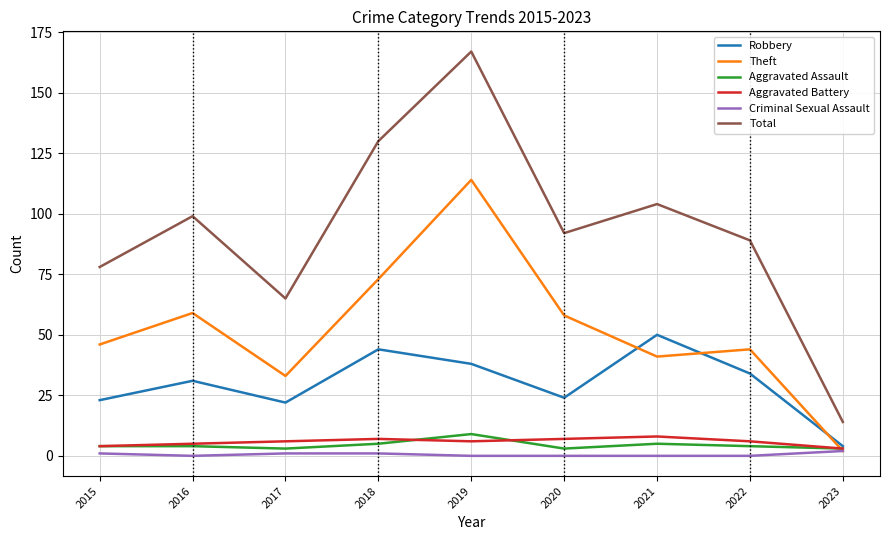

The value of Aggravated Battery at 2015 is 4. True or false?

True